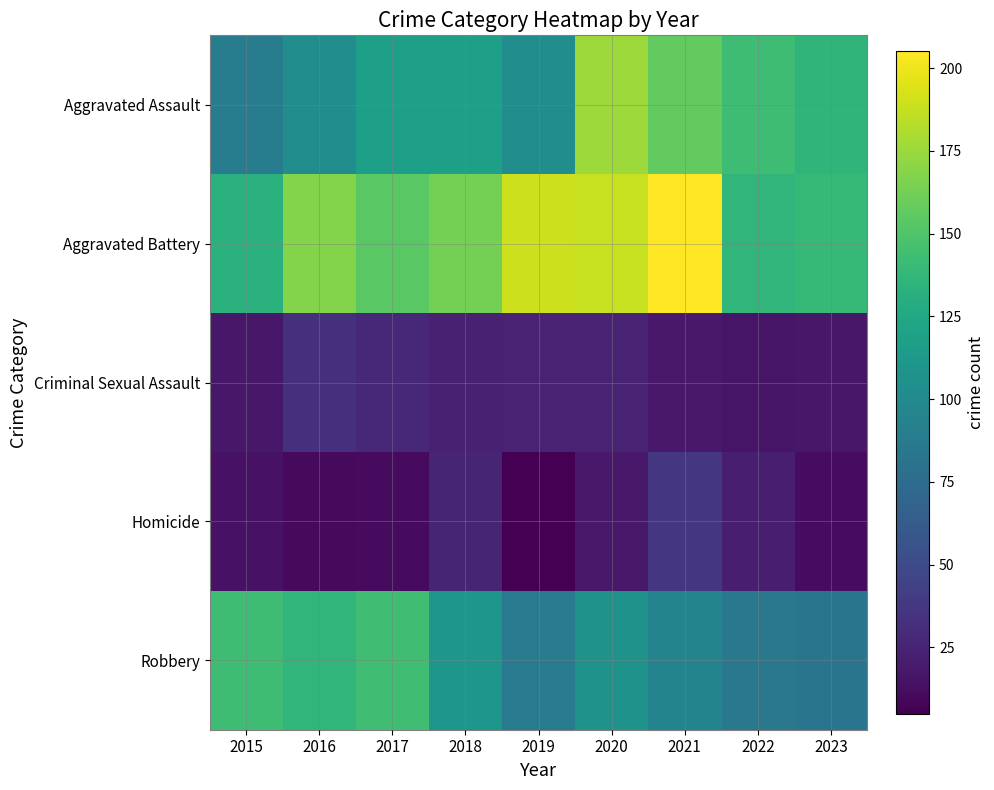

Rank the series at 2021 from highest to lowest value.

Aggravated Battery, Aggravated Assault, Robbery, Homicide, Criminal Sexual Assault